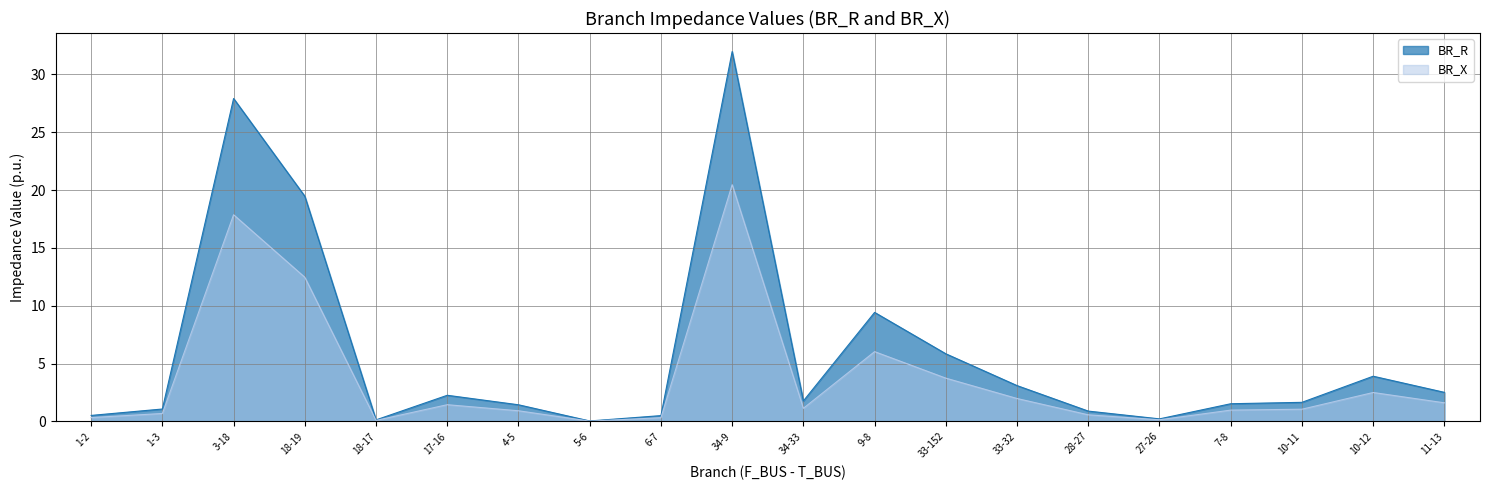

True or false: BR_R has a value of 19.5 at 18-19.

True